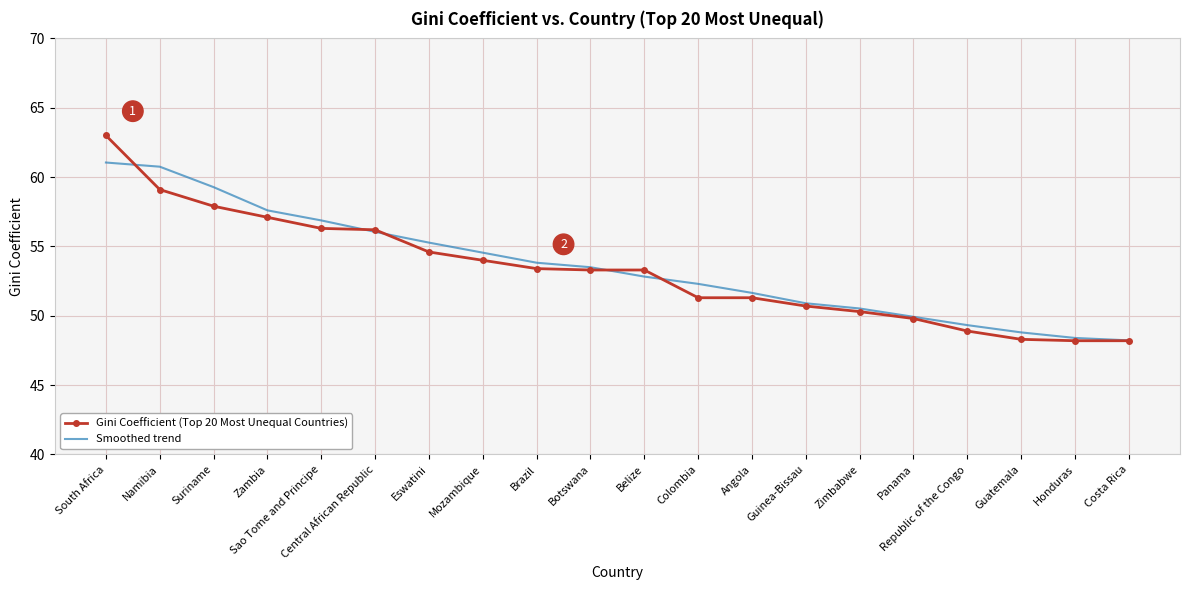

What are all the series names shown in the legend?

Gini Coefficient (Top 20 Most Unequal Countries), Smoothed trend